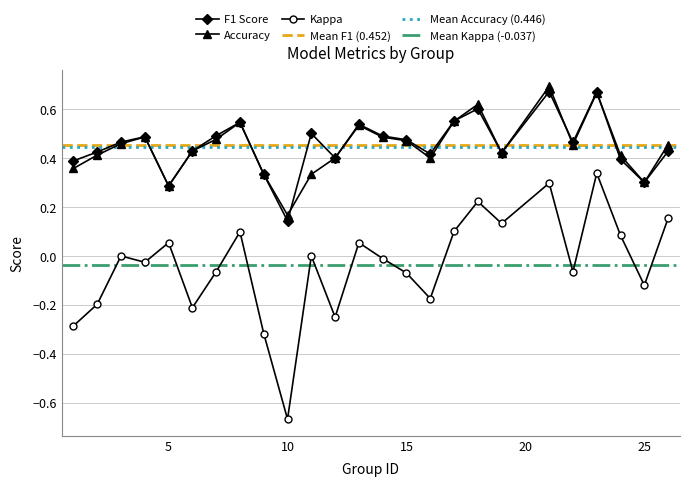

What is the spread (max minus min) of values at 6?

0.6